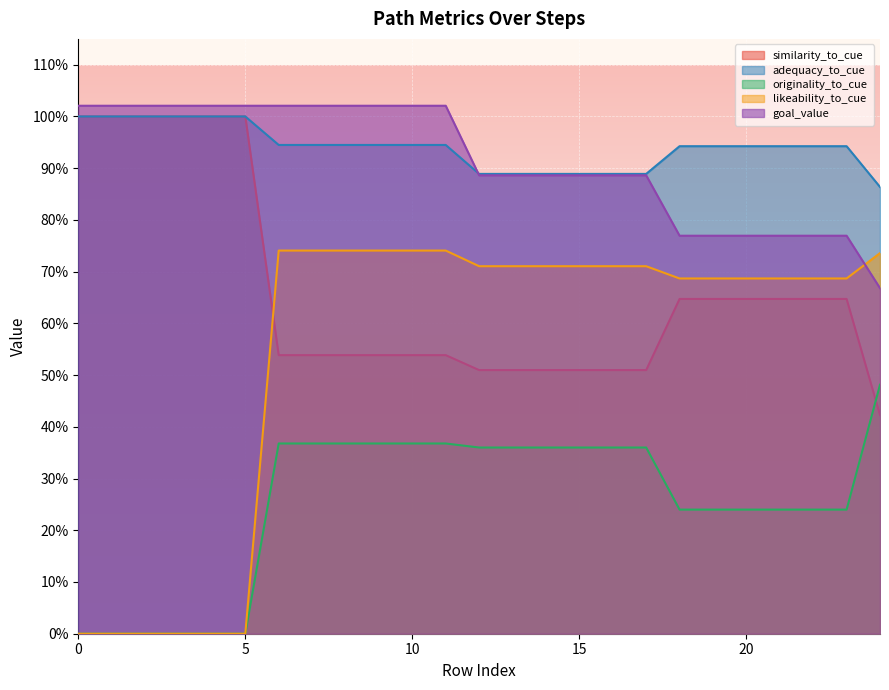

What is the value of the goal_value point at the 10th from the left?

1.0